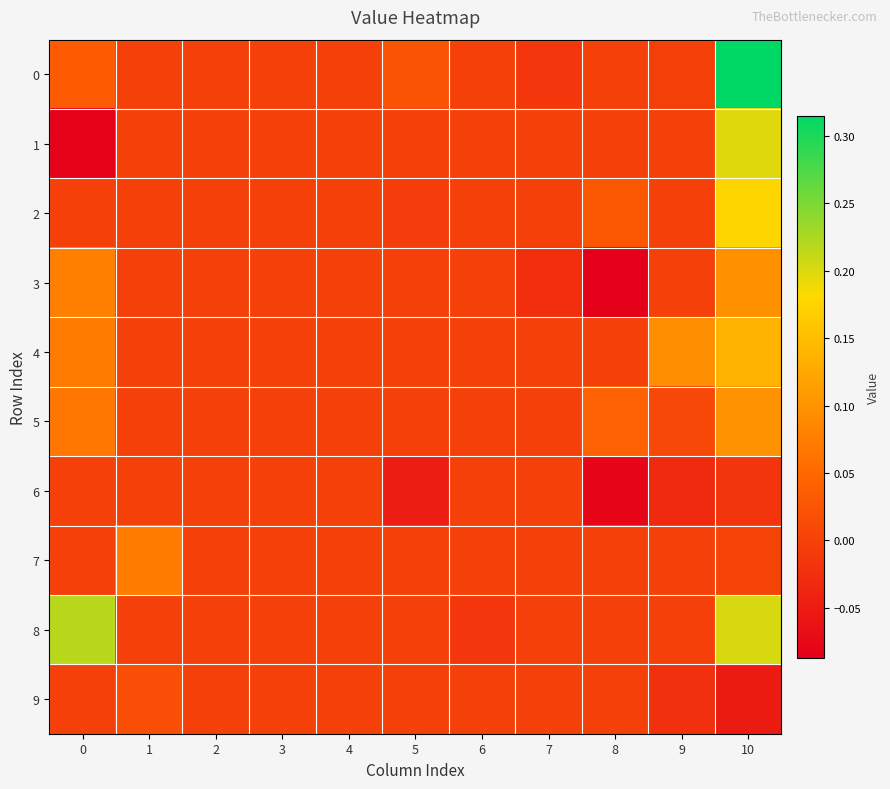

Reading right to left, what are all the values shown in this chart?

0: 10=0.3	9=-0.0	8=0.0	7=-0.0	6=0.0	5=0.0	4=0.0	3=0.0	2=0.0	1=0.0	0=0.0
1: 10=0.2	9=0.0	8=0.0	7=0.0	6=0.0	5=0.0	4=0.0	3=0.0	2=0.0	1=0.0	0=-0.1
2: 10=0.2	9=0.0	8=0.0	7=0.0	6=0.0	5=-0.0	4=0.0	3=0.0	2=0.0	1=0.0	0=0.0
3: 10=0.1	9=0.0	8=-0.1	7=-0.0	6=0.0	5=0.0	4=0.0	3=0.0	2=0.0	1=0.0	0=0.1
4: 10=0.1	9=0.1	8=0.0	7=0.0	6=0.0	5=0.0	4=0.0	3=0.0	2=0.0	1=0.0	0=0.1
5: 10=0.1	9=0.0	8=0.0	7=0.0	6=0.0	5=0.0	4=0.0	3=0.0	2=0.0	1=0.0	0=0.1
6: 10=-0.0	9=-0.0	8=-0.1	7=0.0	6=0.0	5=-0.0	4=0.0	3=0.0	2=0.0	1=0.0	0=0.0
7: 10=0.0	9=0.0	8=0.0	7=0.0	6=0.0	5=0.0	4=0.0	3=0.0	2=0.0	1=0.1	0=0.0
8: 10=0.2	9=0.0	8=0.0	7=0.0	6=-0.0	5=0.0	4=0.0	3=0.0	2=0.0	1=0.0	0=0.2
9: 10=-0.1	9=-0.0	8=0.0	7=0.0	6=0.0	5=0.0	4=0.0	3=0.0	2=0.0	1=0.0	0=0.0